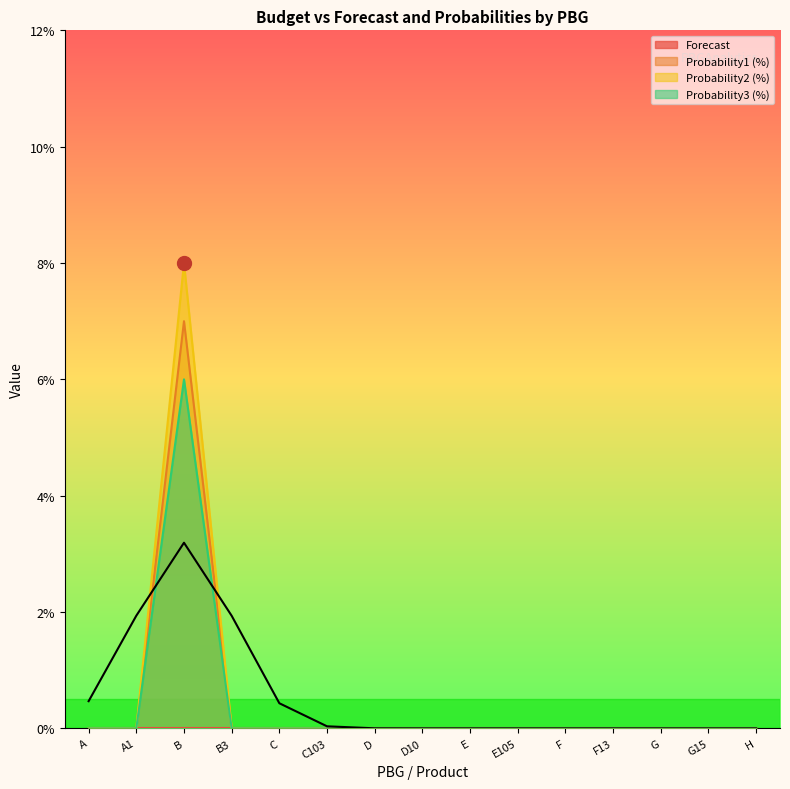

Which series changed the most between B3 and D?

Probability1 (%)